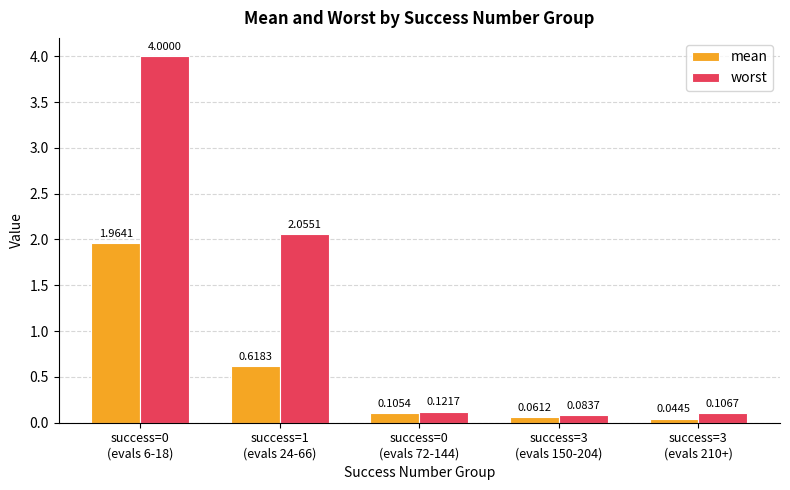

What is the difference between the maximum and second lowest values in the mean series?

1.9